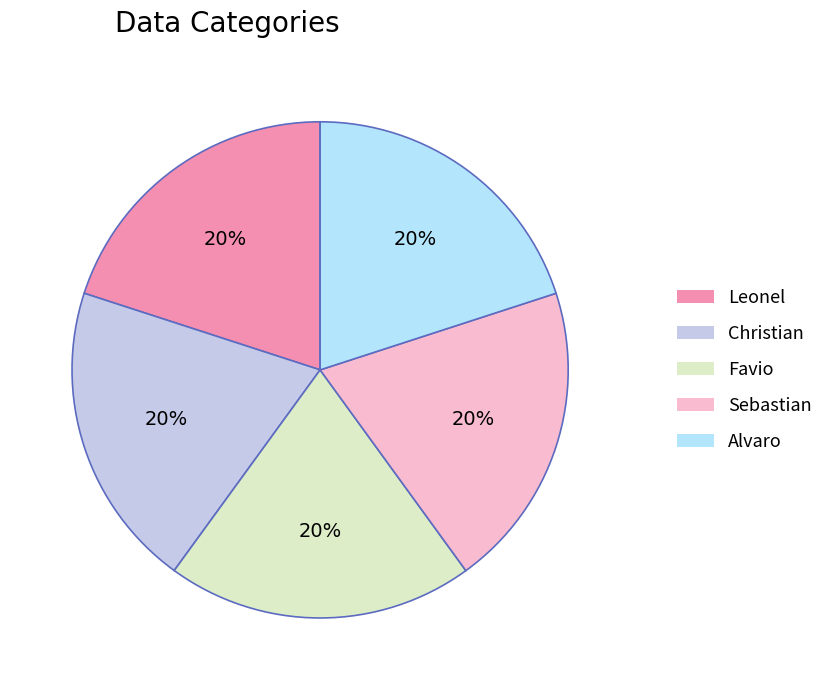

Rank the categories by value from lowest to highest.

Christian, Leonel, Sebastian, Favio, Alvaro